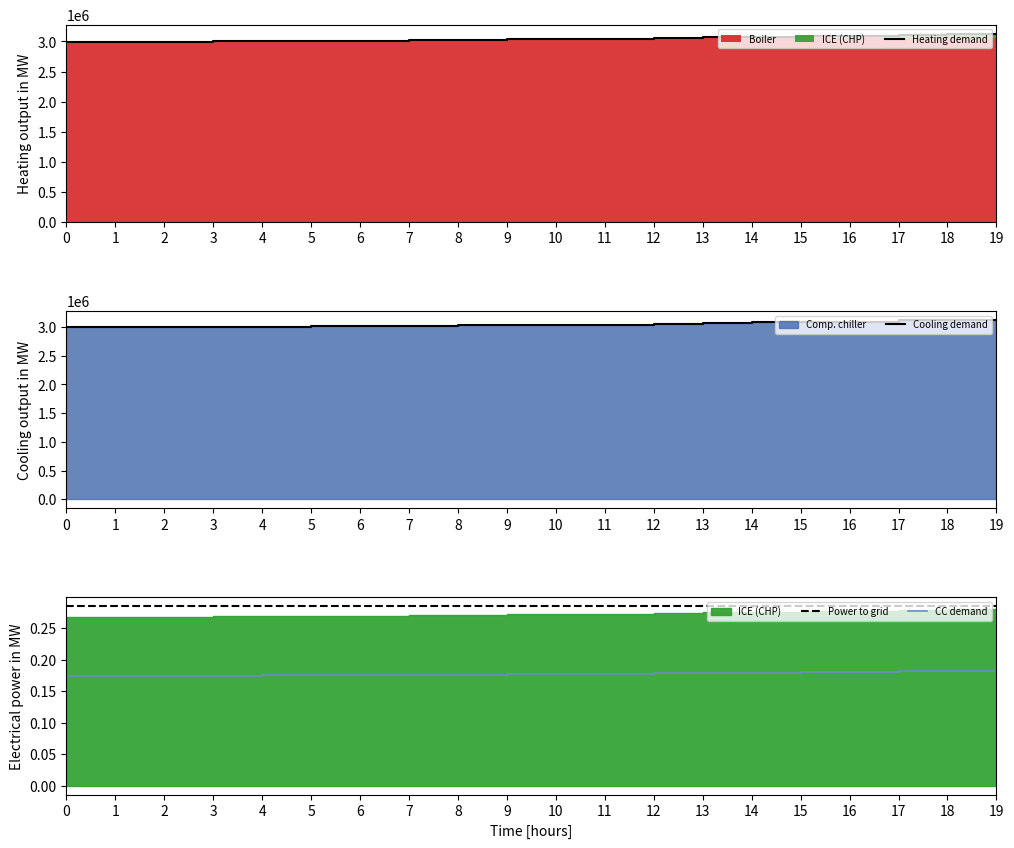

True or false: Power to grid and CC demand intersect in this chart.

False